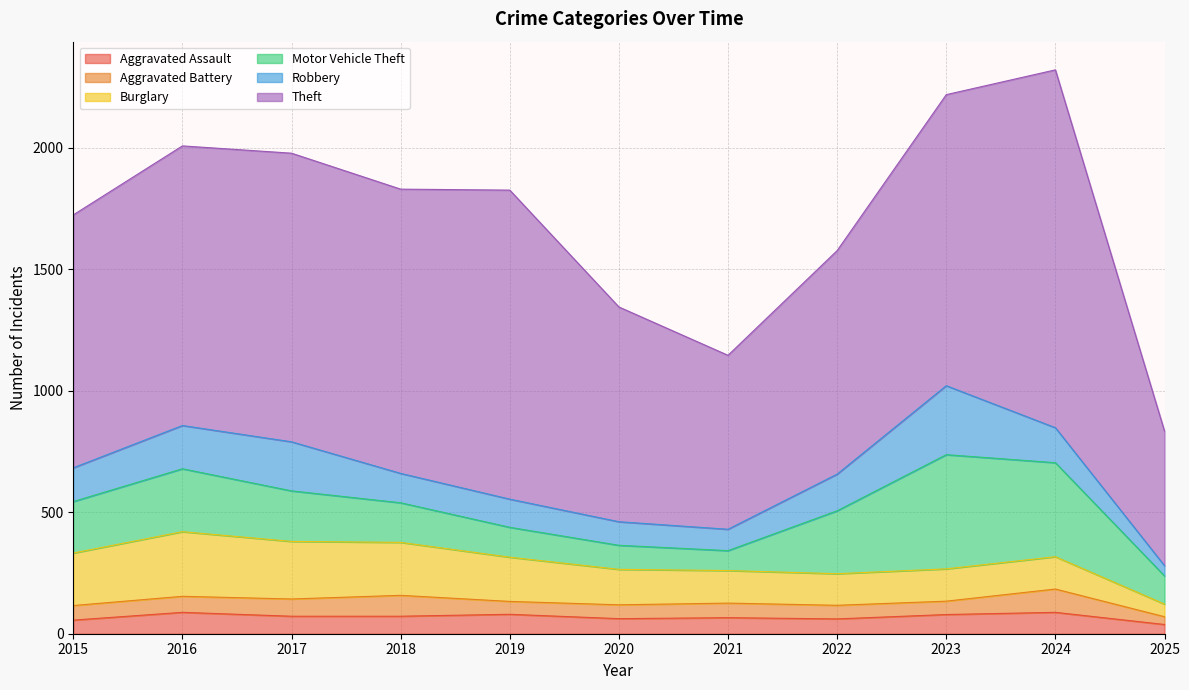

Does the chart have visible grid lines?

Yes